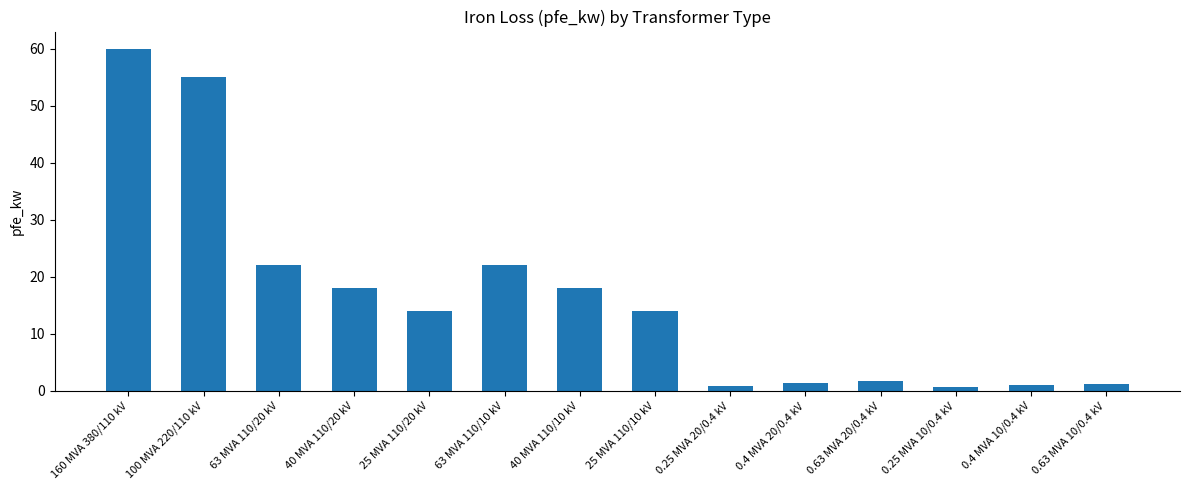

The chart shows a value of 14.0 at 25 MVA 110/10 kV. True or false?

True